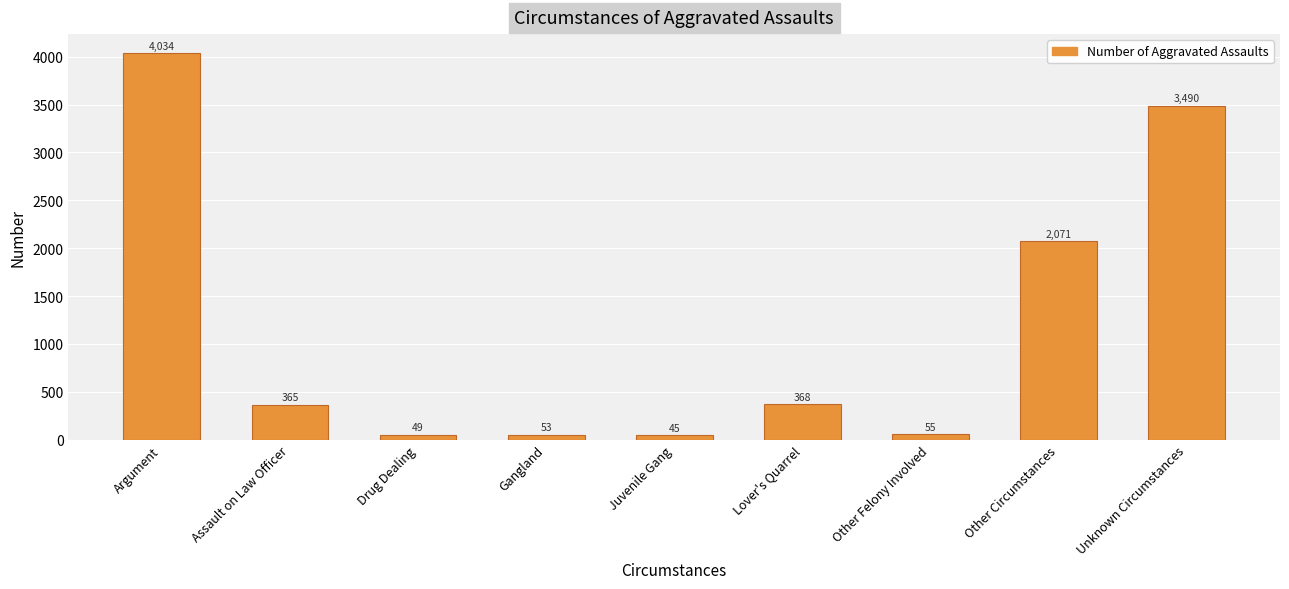

What is the sum of all values?

10530